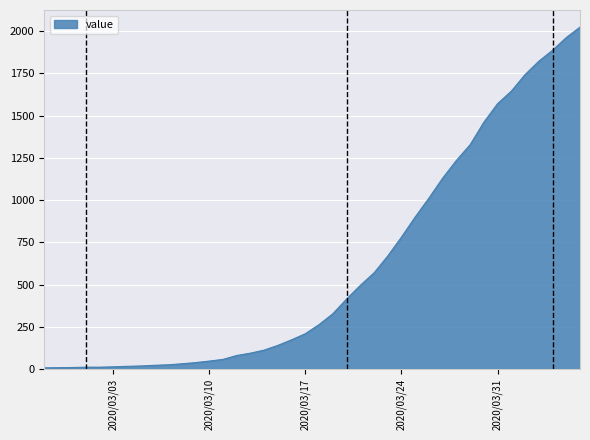

What is the greatest value displayed?

2024